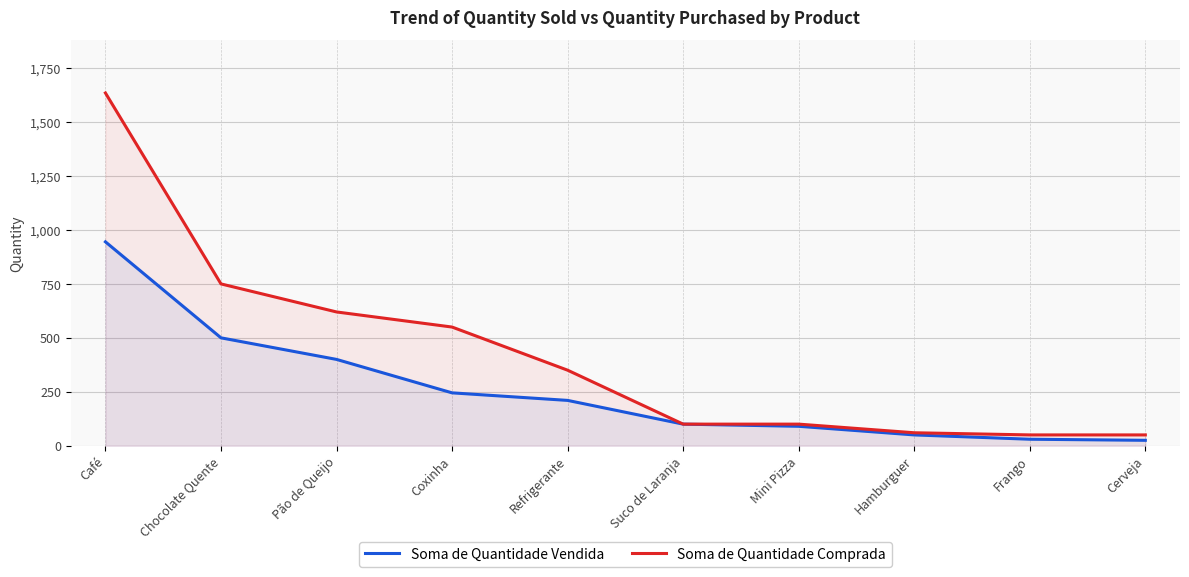

True or false: Soma de Quantidade Comprada and Soma de Quantidade Vendida intersect in this chart.

False